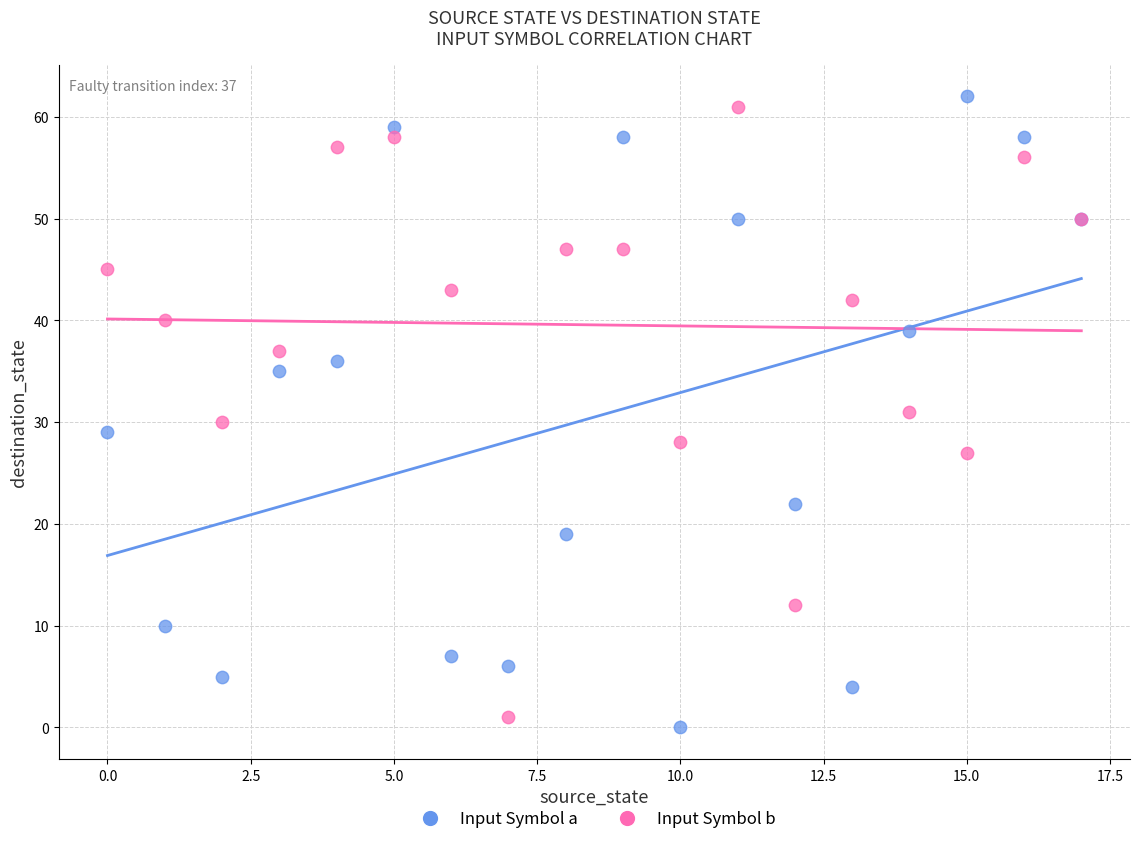

Which series has the widest spread of Y values?

Input Symbol a